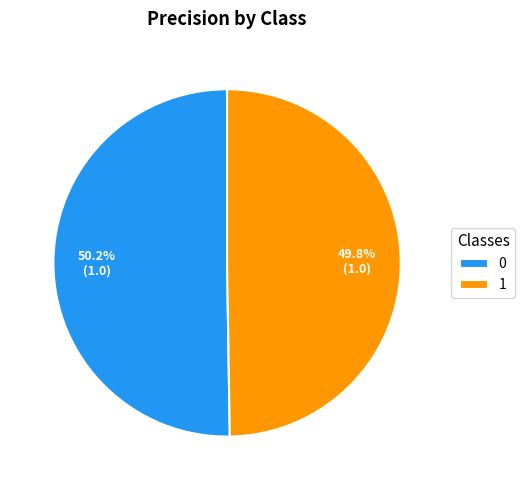

How many segments does this pie chart have?

2